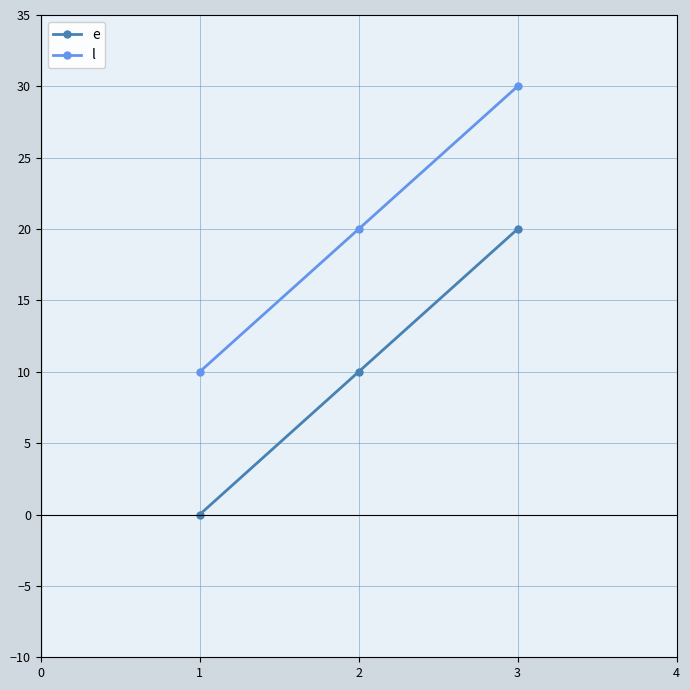

How many data points in l are less than 20?

1